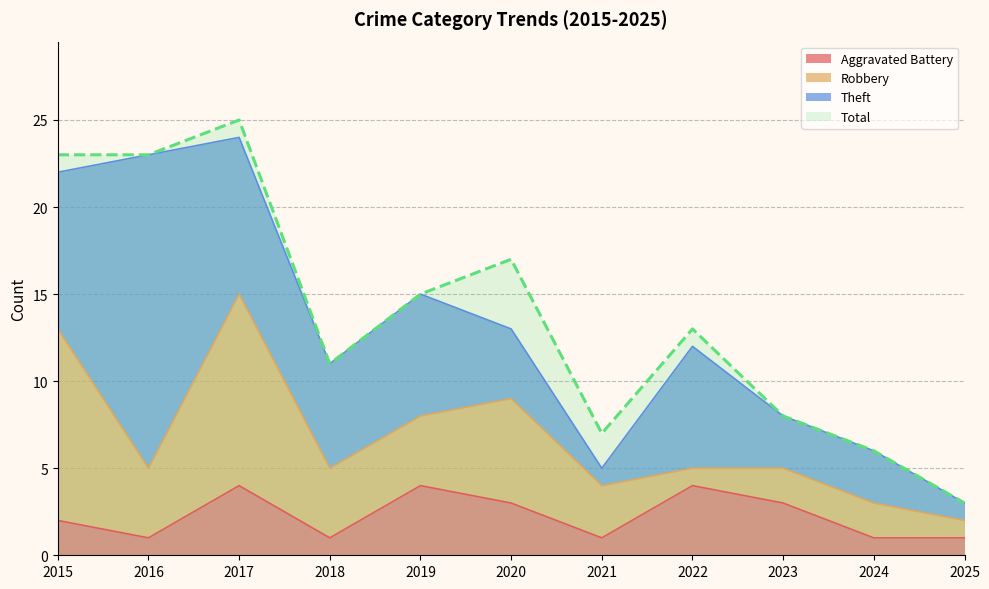

Count the number of categories in the chart.

11